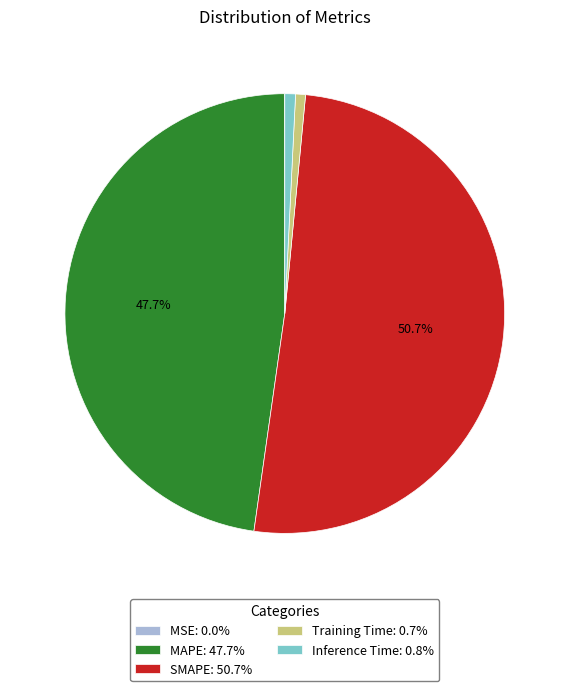

Which category has the biggest portion of the pie?

SMAPE